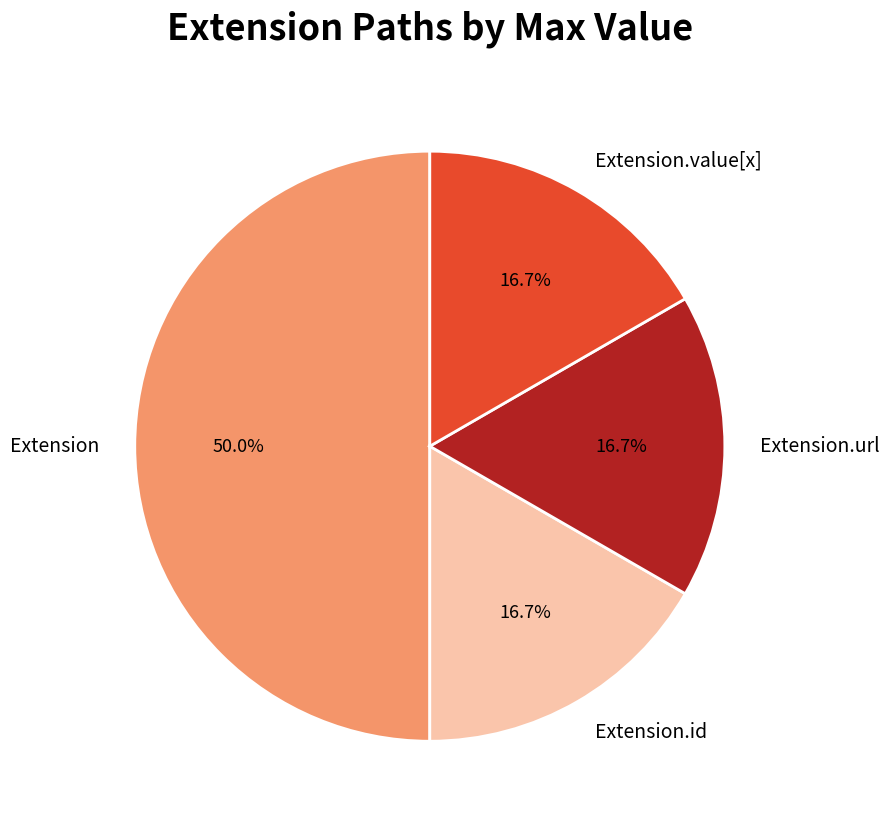

How many segments does this pie chart have?

4